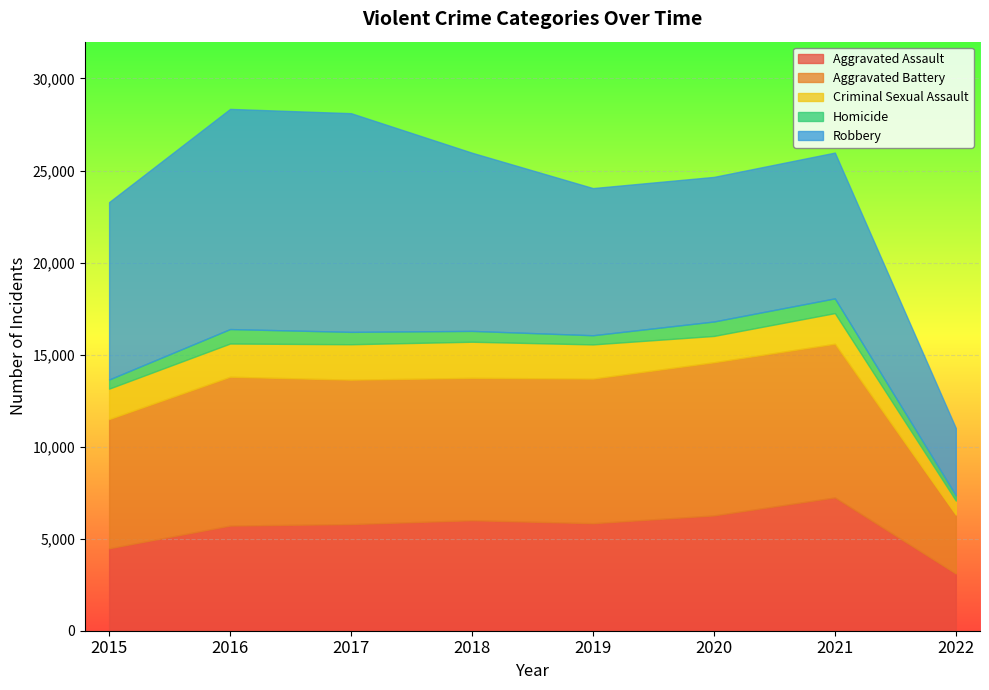

How many values in the Aggravated Battery series are below 7857?

4